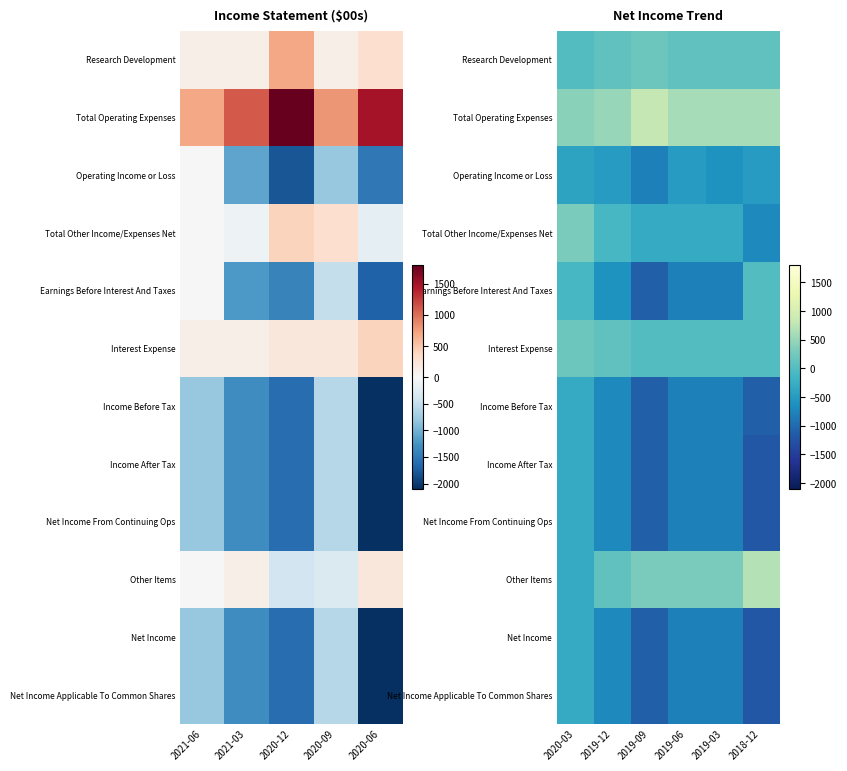

Between 2020-12 and 2020-09, which is larger?

2020-12